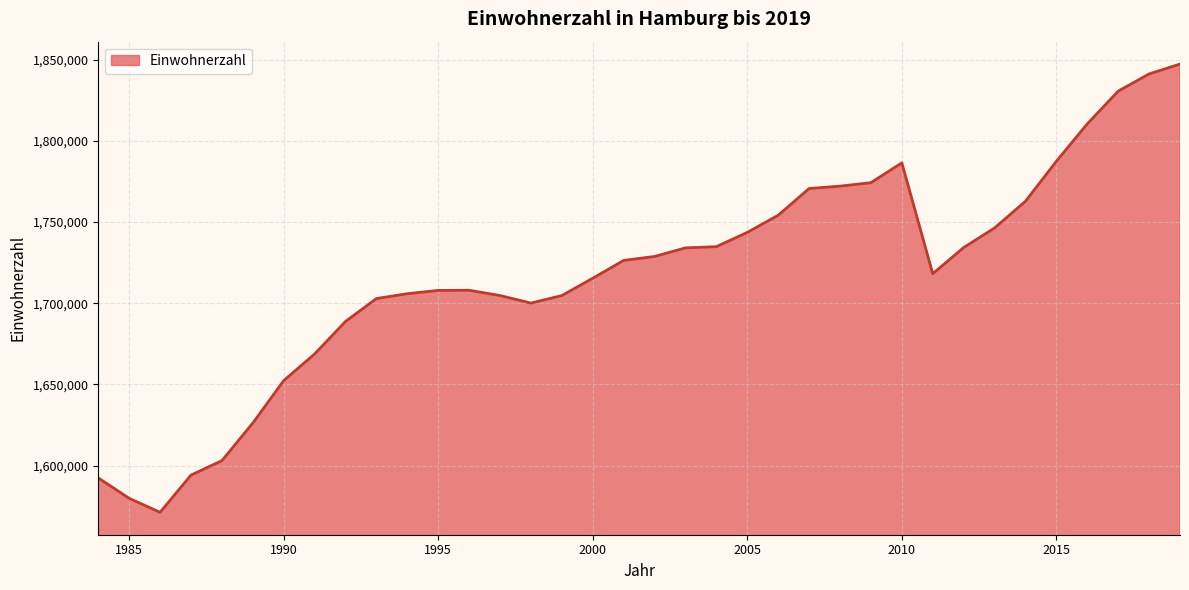

What is the smallest value displayed?

1571267